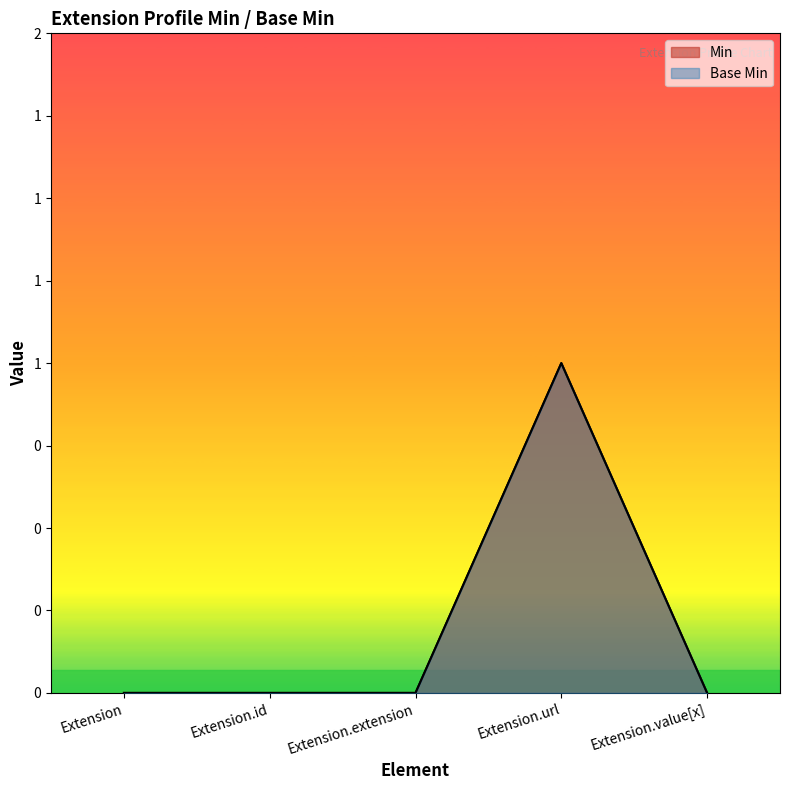

How many Min values are between 0 and 1?

5